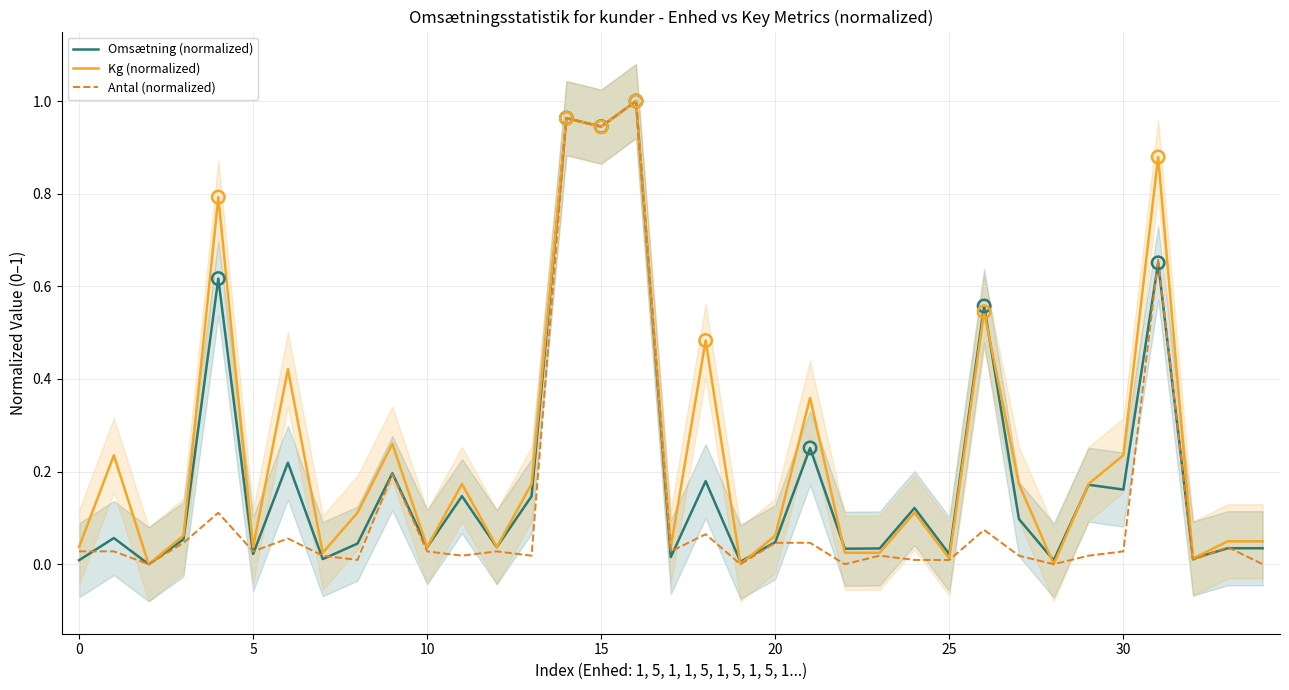

Which series has the largest Y range (max minus min)?

Omsætning (normalized)